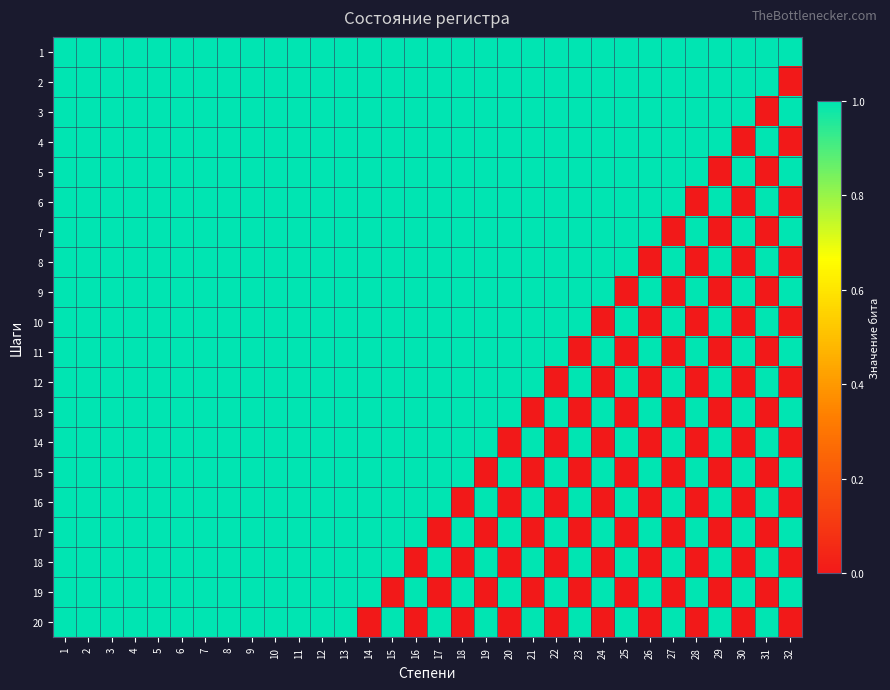

Which series has the largest total across all categories?

1